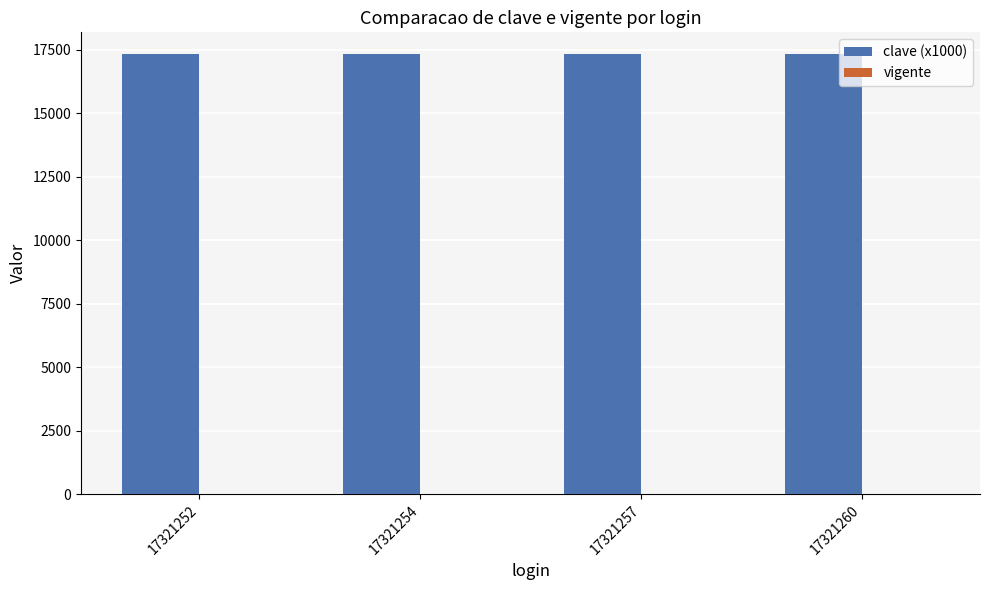

Which series has the largest total across all categories?

clave (x1000)